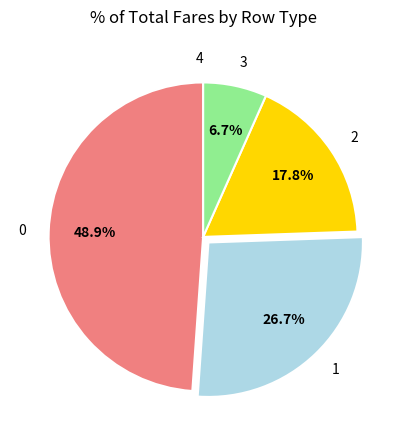

What portion of the pie excludes 2?

82.2%